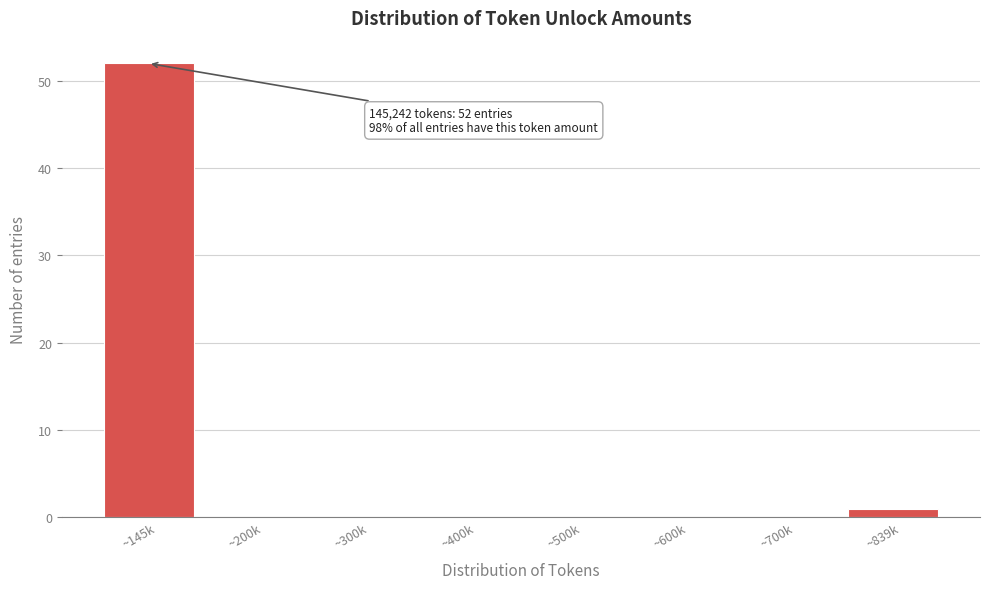

Reading left to right, extract all data points from this chart.

~145k=52	~200k=0	~300k=0	~400k=0	~500k=0	~600k=0	~700k=0	~839k=1